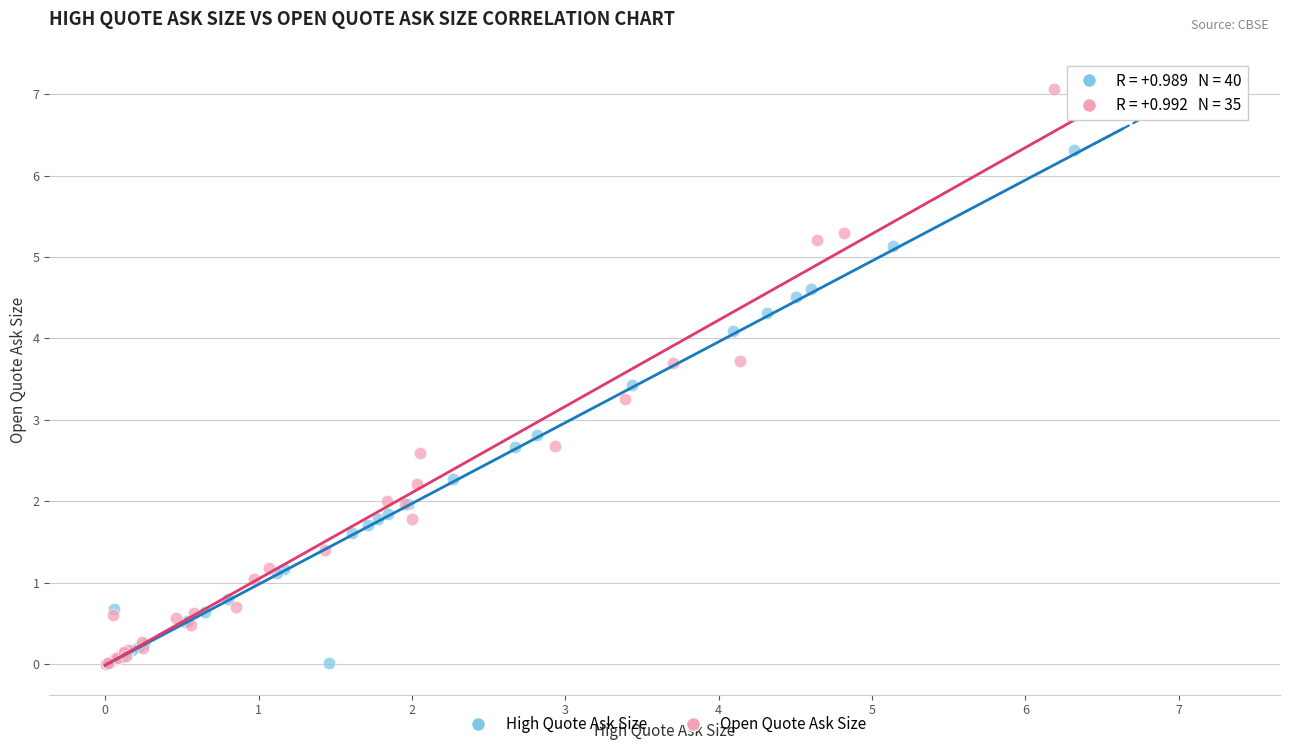

Which series has the widest spread of Y values?

Open Quote Ask Size